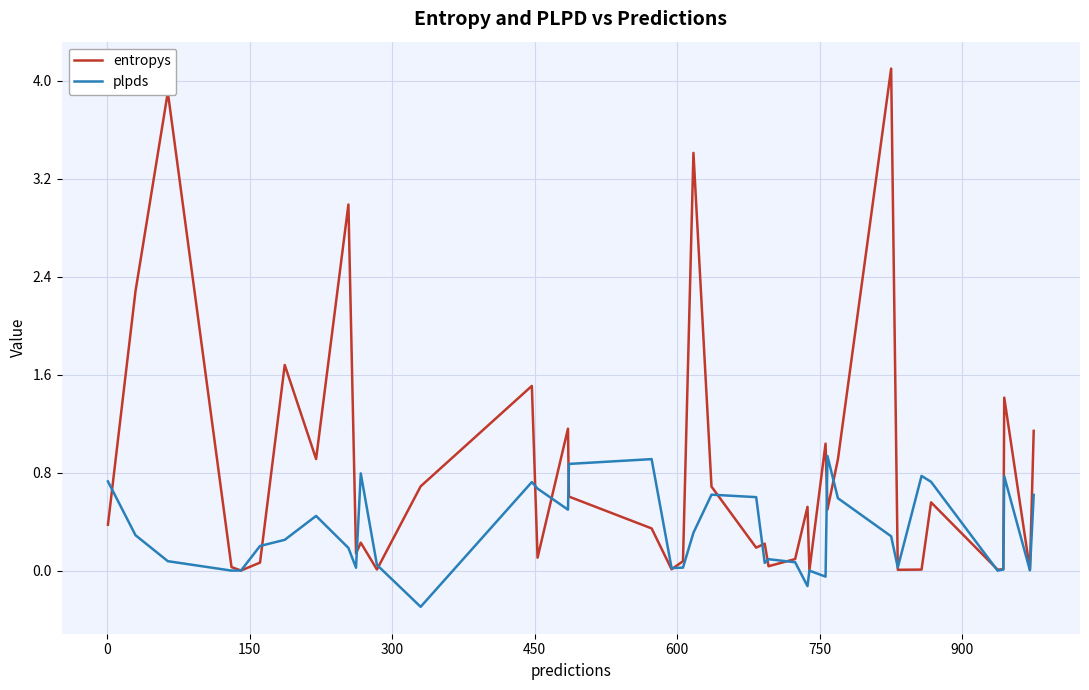

Which series has the largest total across all categories?

entropys